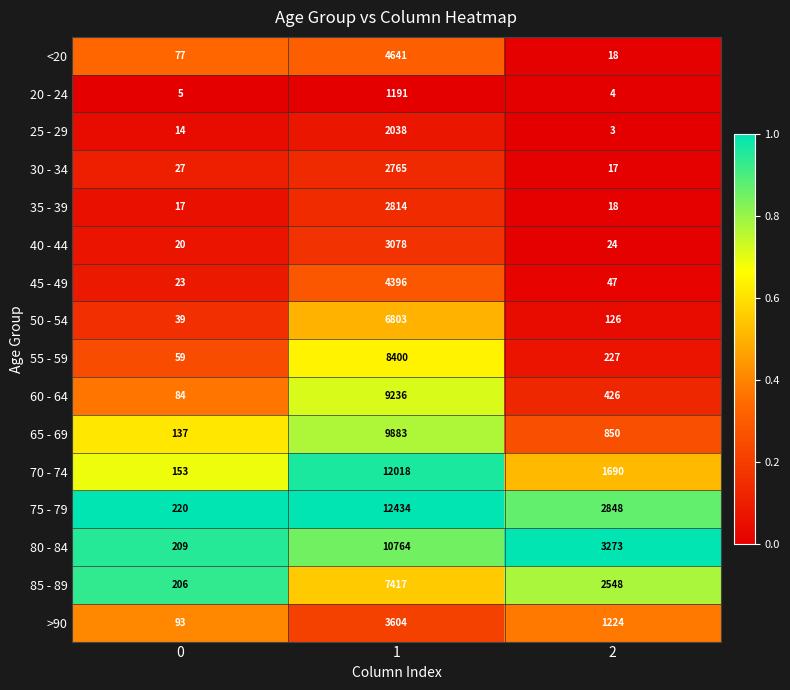

Which series has the widest spread of values?

75 - 79